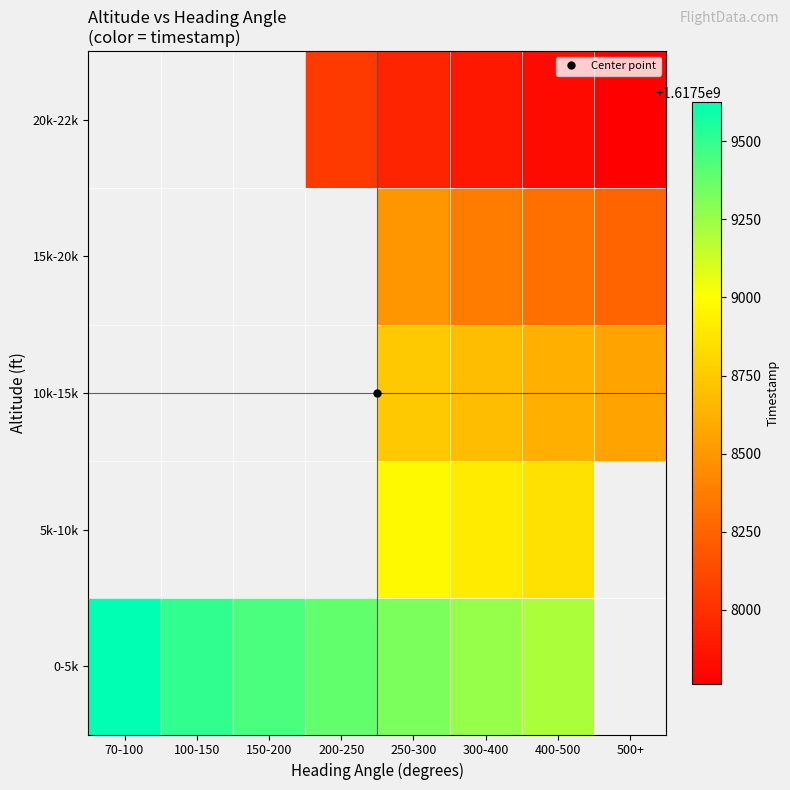

The value of 0-5k at 150-200 is 1617509444.0. True or false?

True